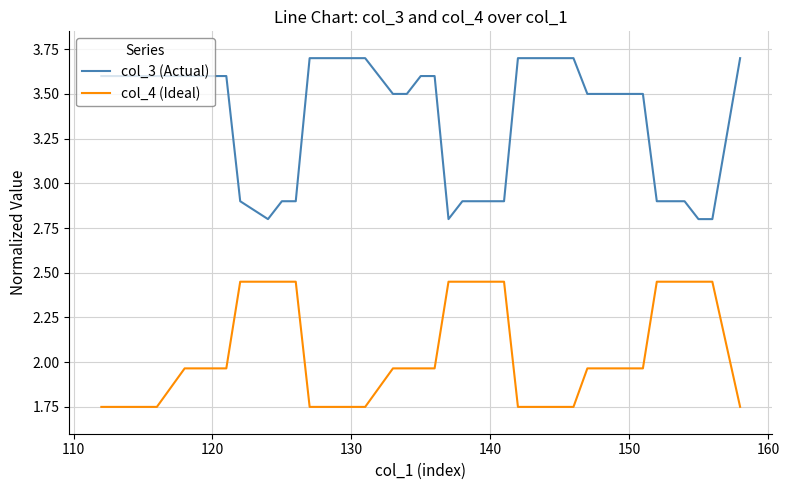

How many values in the col_3 (Actual) series exceed 3?

27